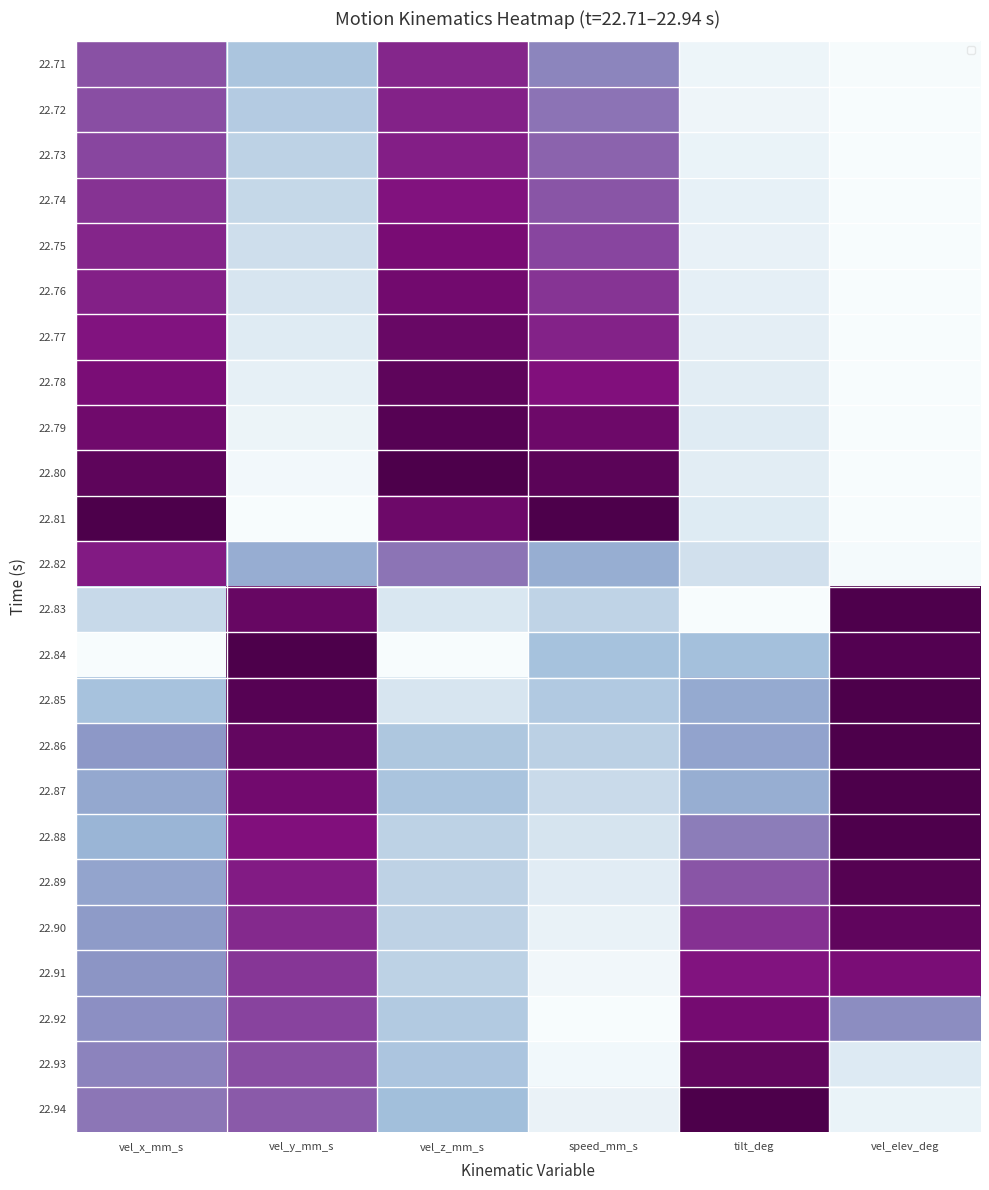

The 22.85 series shows 0.2 at tilt_deg. True or false?

False